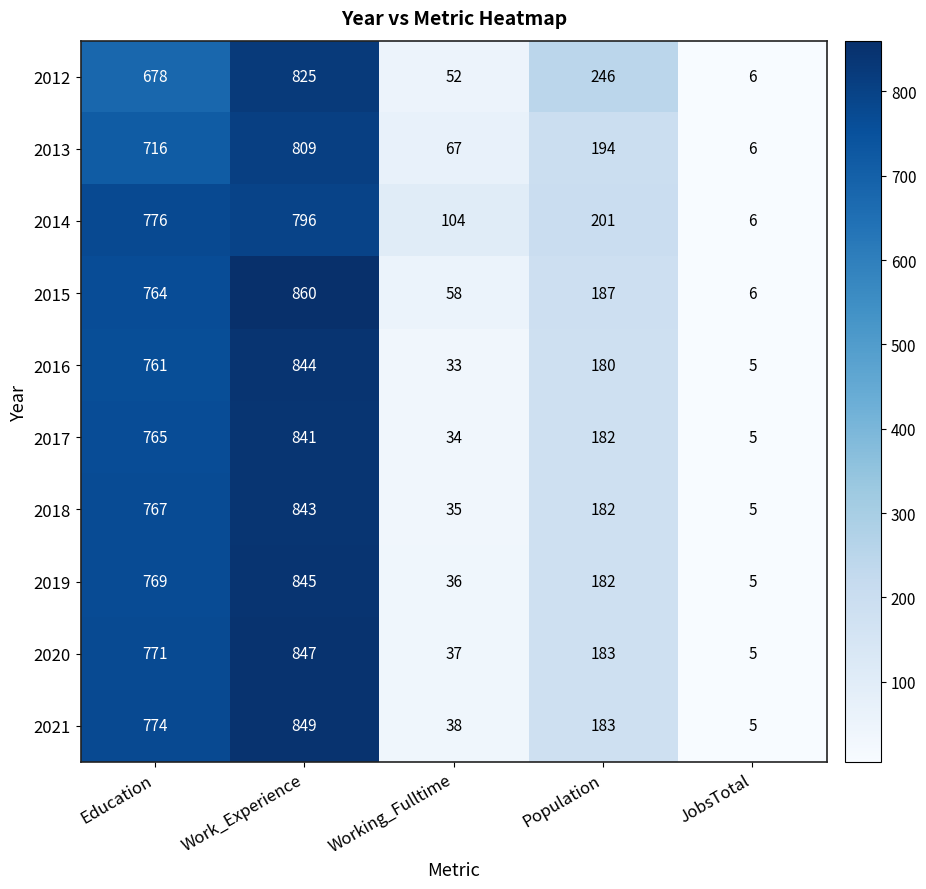

What is the maximum value shown in the chart?

860